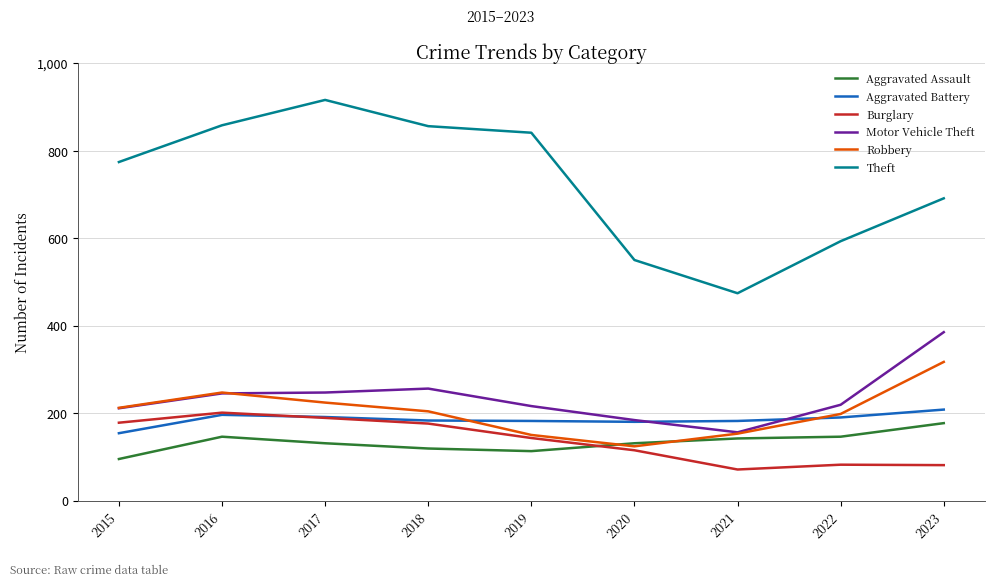

What is the spread (max minus min) of values at 2018?

737